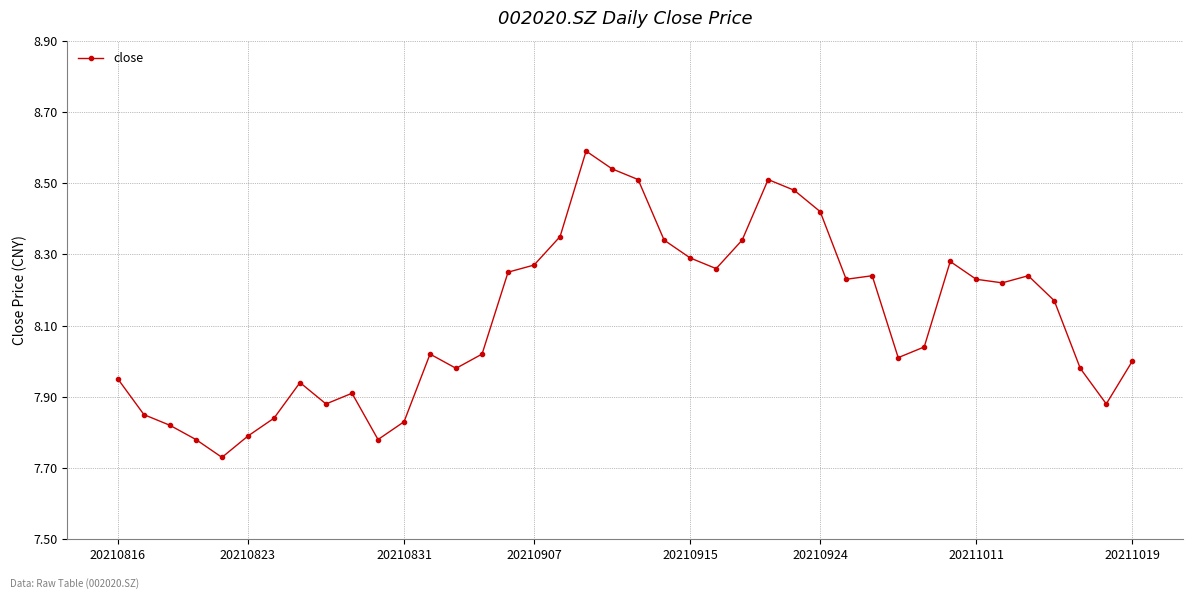

What is the sum of all values?

324.8